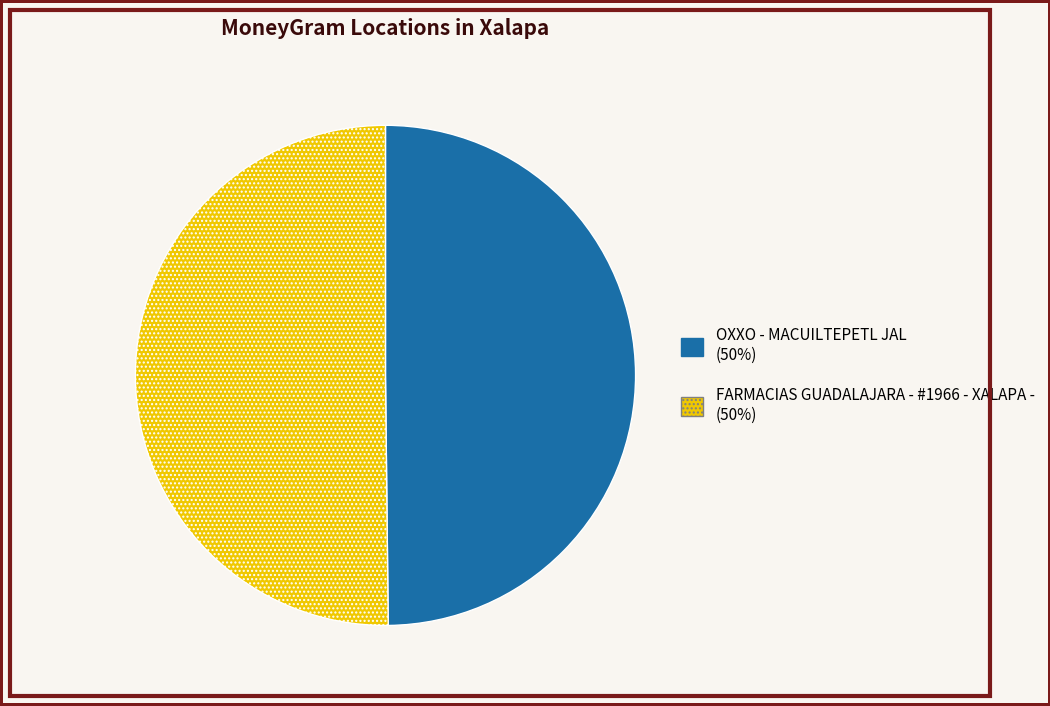

Combined, do FARMACIAS GUADALAJARA - #1966 - XALAPA - and OXXO - MACUILTEPETL JAL account for over 50%?

Yes